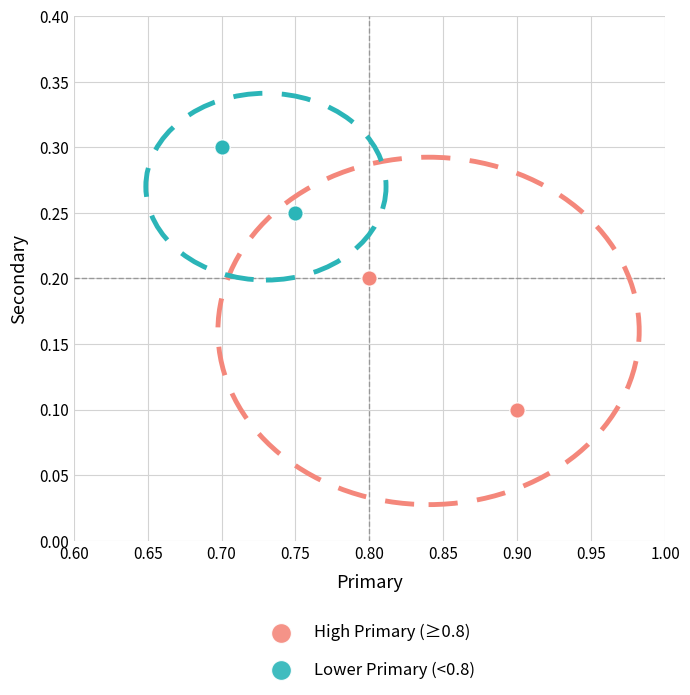

Which series has the largest Y range (max minus min)?

High Primary (≥0.8)